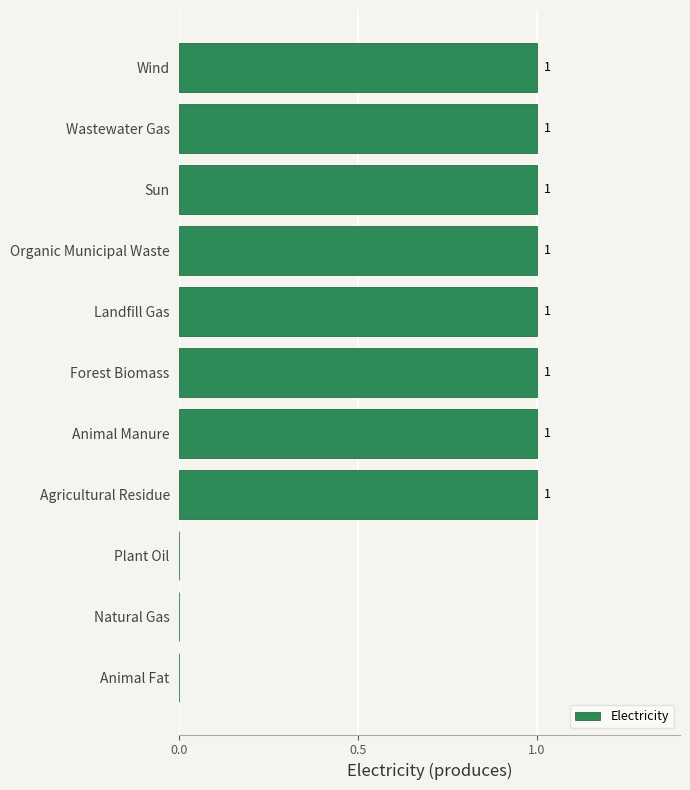

How many values are between 0 and 1?

11